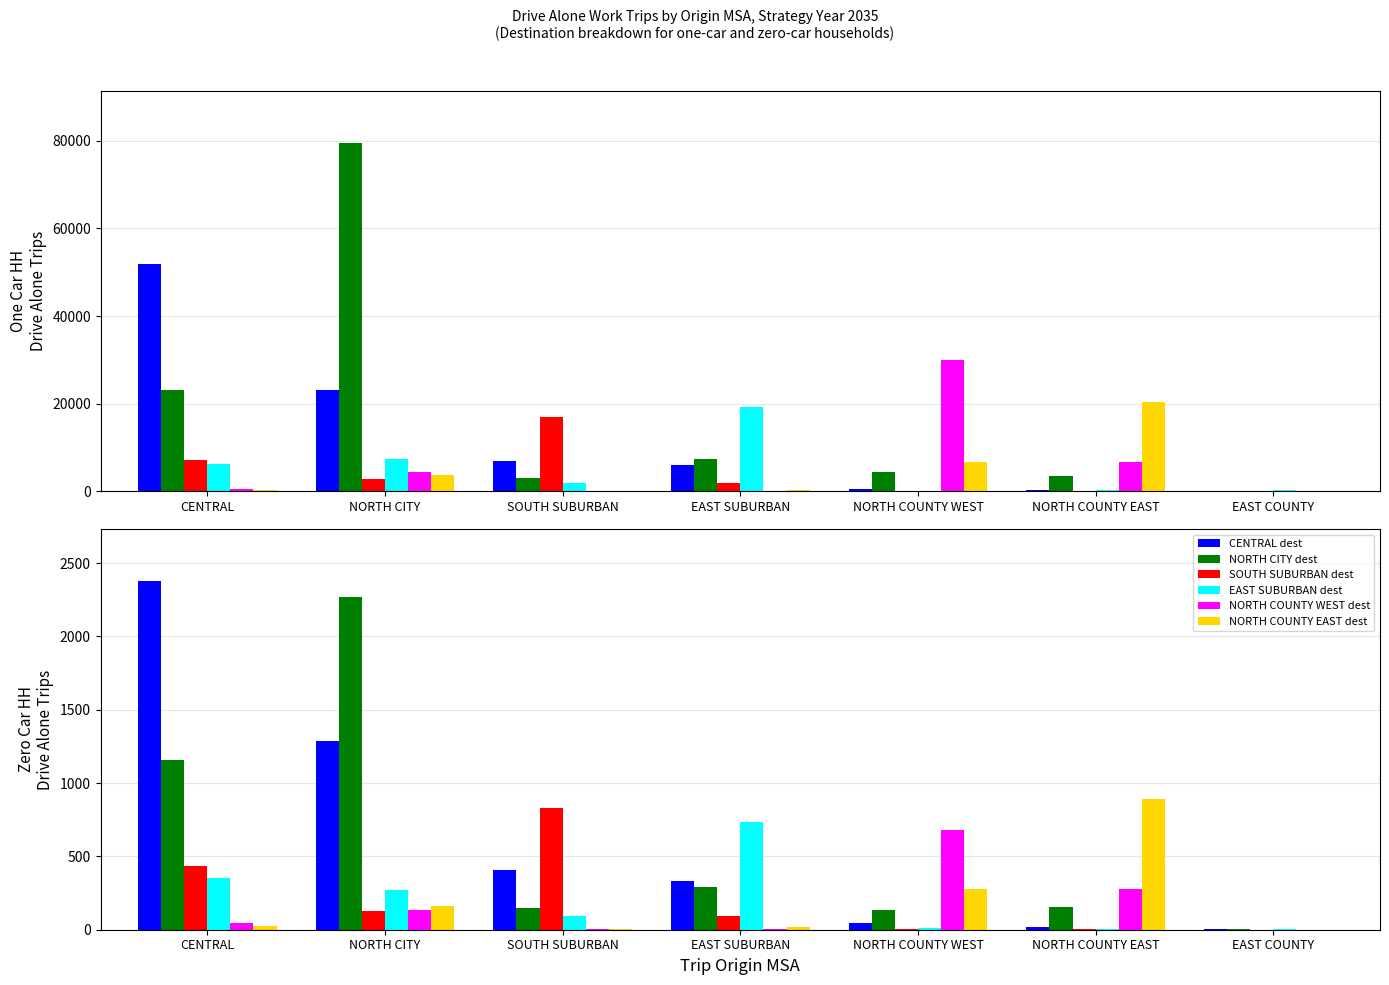

What is the sum of the NORTH COUNTY EAST dest values at SOUTH SUBURBAN and NORTH COUNTY EAST?

893